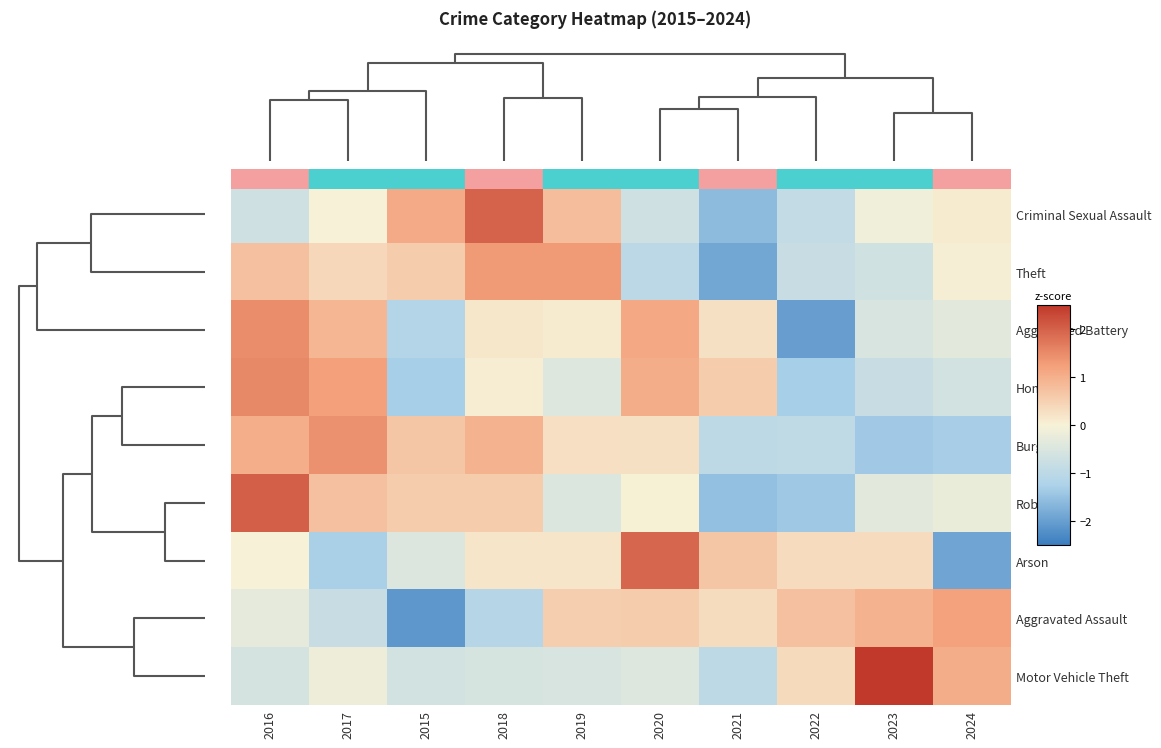

What is the difference between the highest and lowest values at 2017?

2.7